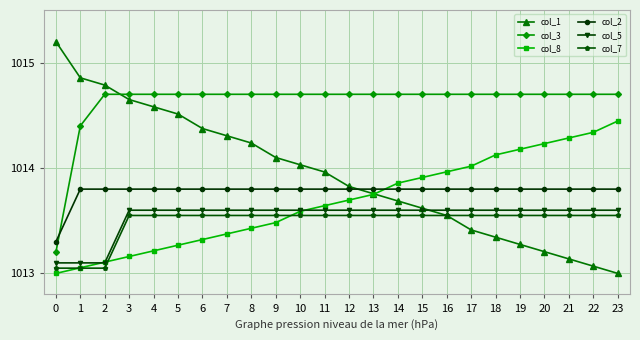

At which label does col_3 first exceed 1014?

1